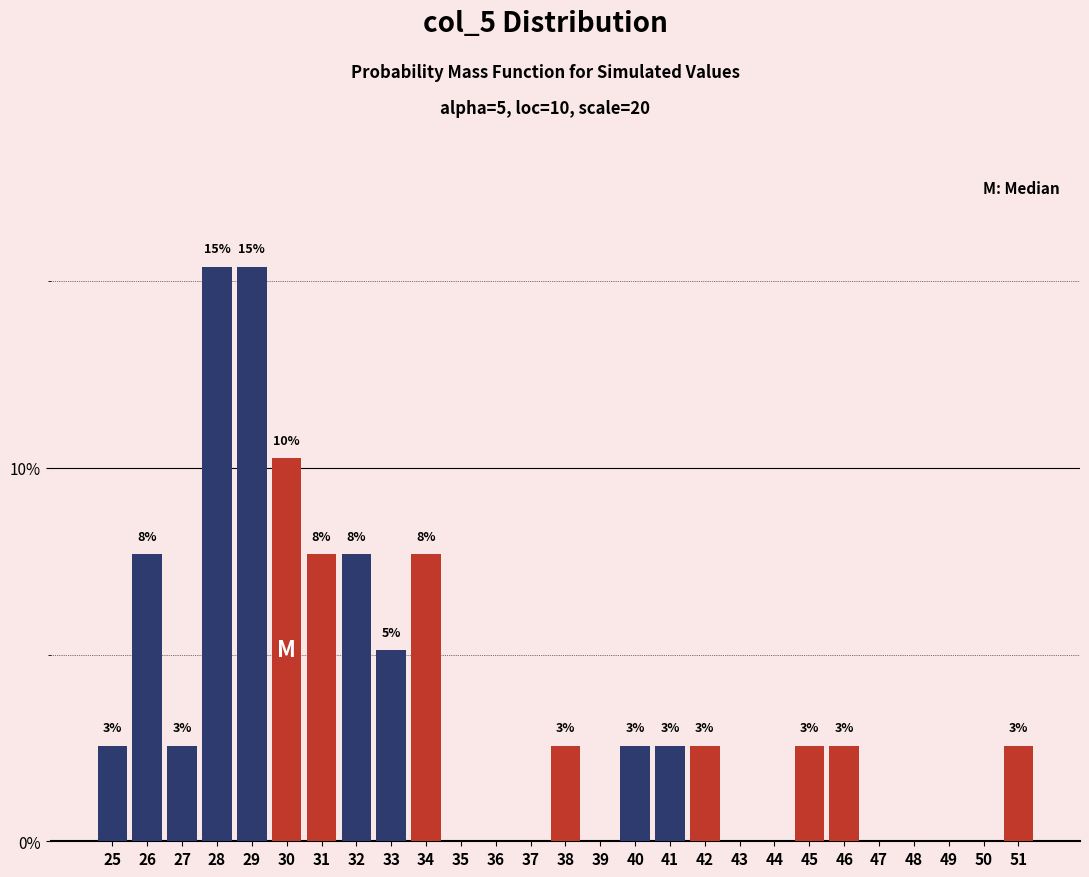

Are the bars horizontal?

No